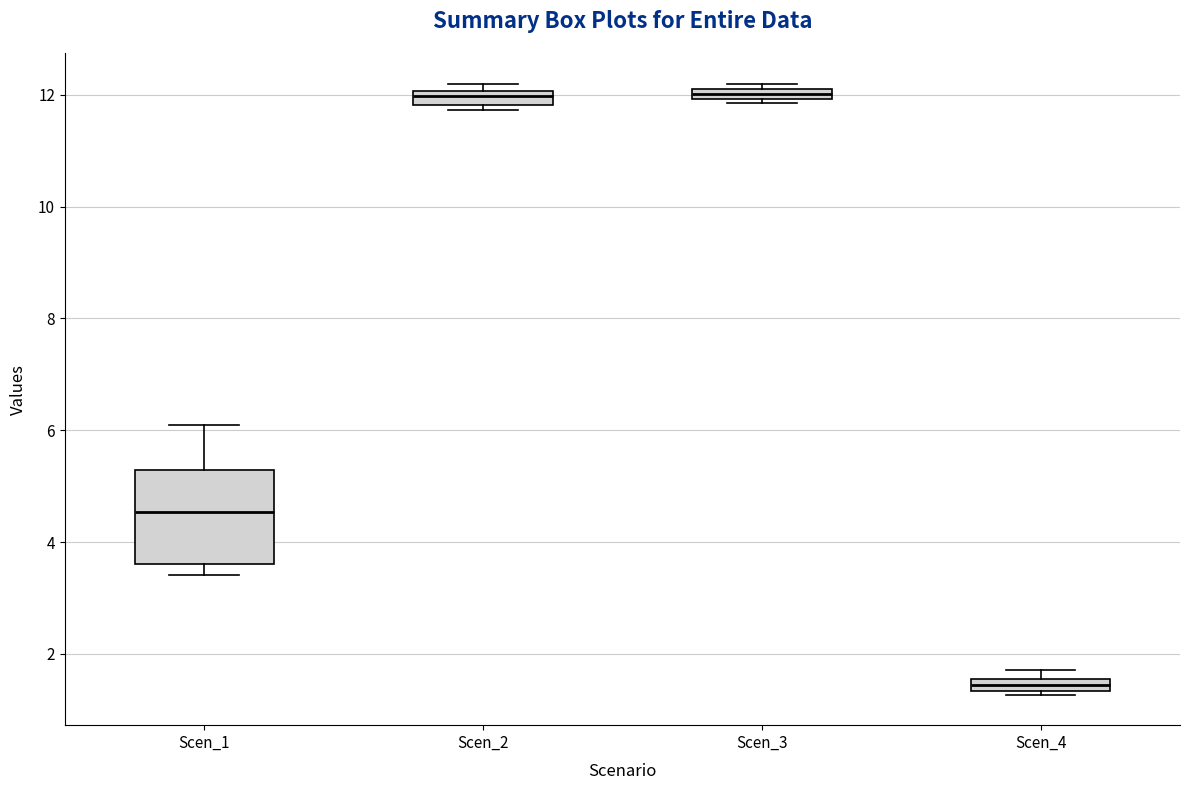

Which box is the tallest, from its lower edge to its upper edge?

Scen_1